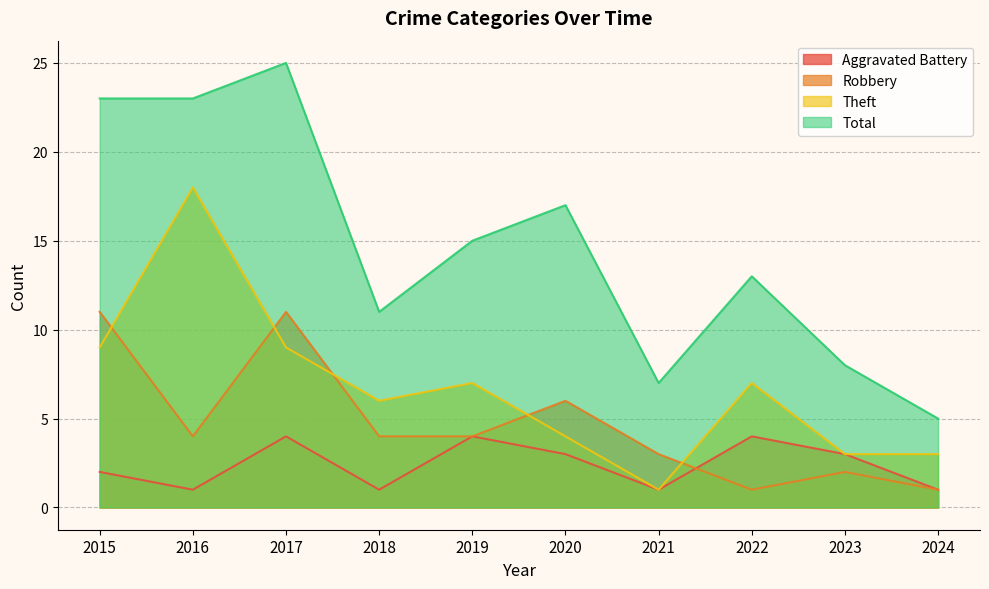

Reading left to right, transcribe all the data shown in this chart.

Aggravated Battery: 2015=2	2016=1	2017=4	2018=1	2019=4	2020=3	2021=1	2022=4	2023=3	2024=1
Robbery: 2015=11	2016=4	2017=11	2018=4	2019=4	2020=6	2021=3	2022=1	2023=2	2024=1
Theft: 2015=9	2016=18	2017=9	2018=6	2019=7	2020=4	2021=1	2022=7	2023=3	2024=3
Total: 2015=23	2016=23	2017=25	2018=11	2019=15	2020=17	2021=7	2022=13	2023=8	2024=5